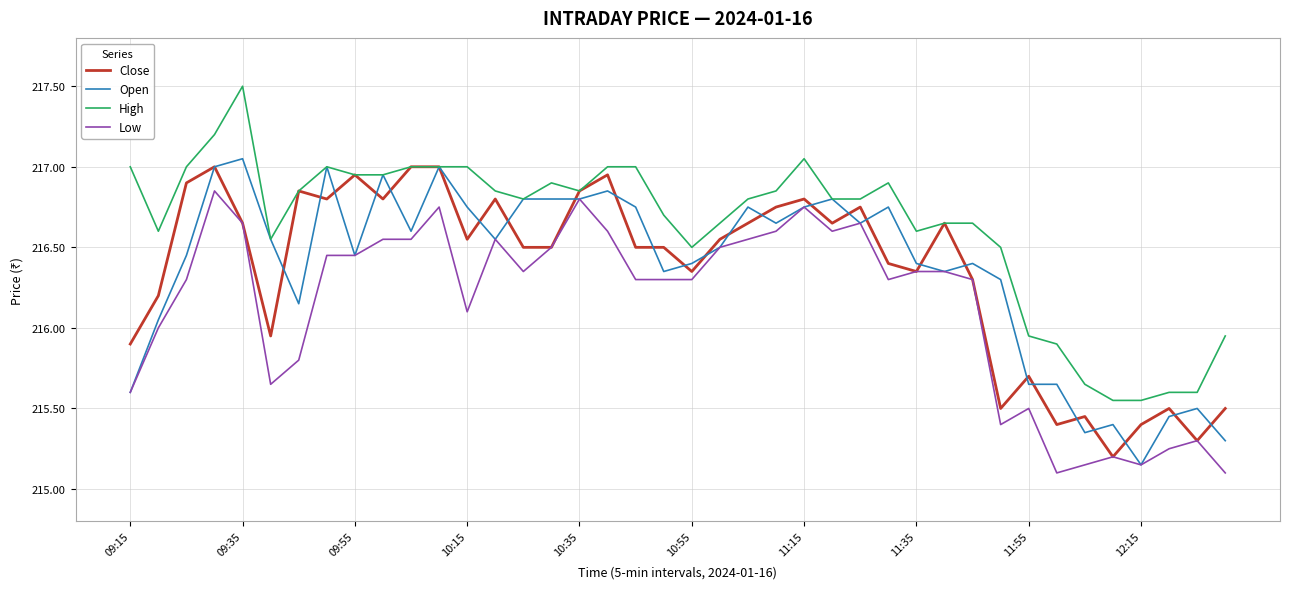

What is the difference between the maximum and minimum values in the Close series?

1.8